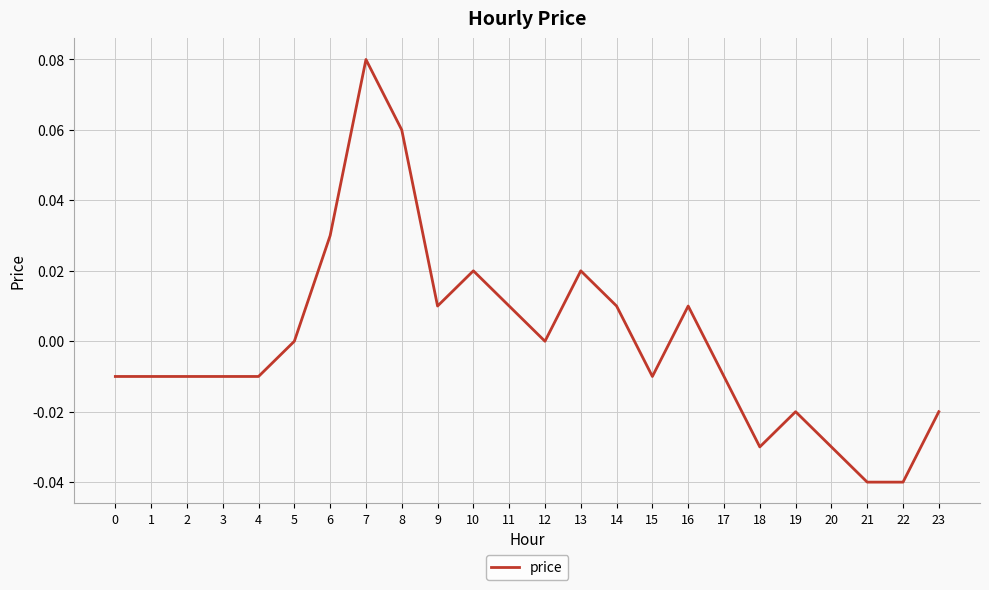

Which label corresponds to the largest value in the chart?

7